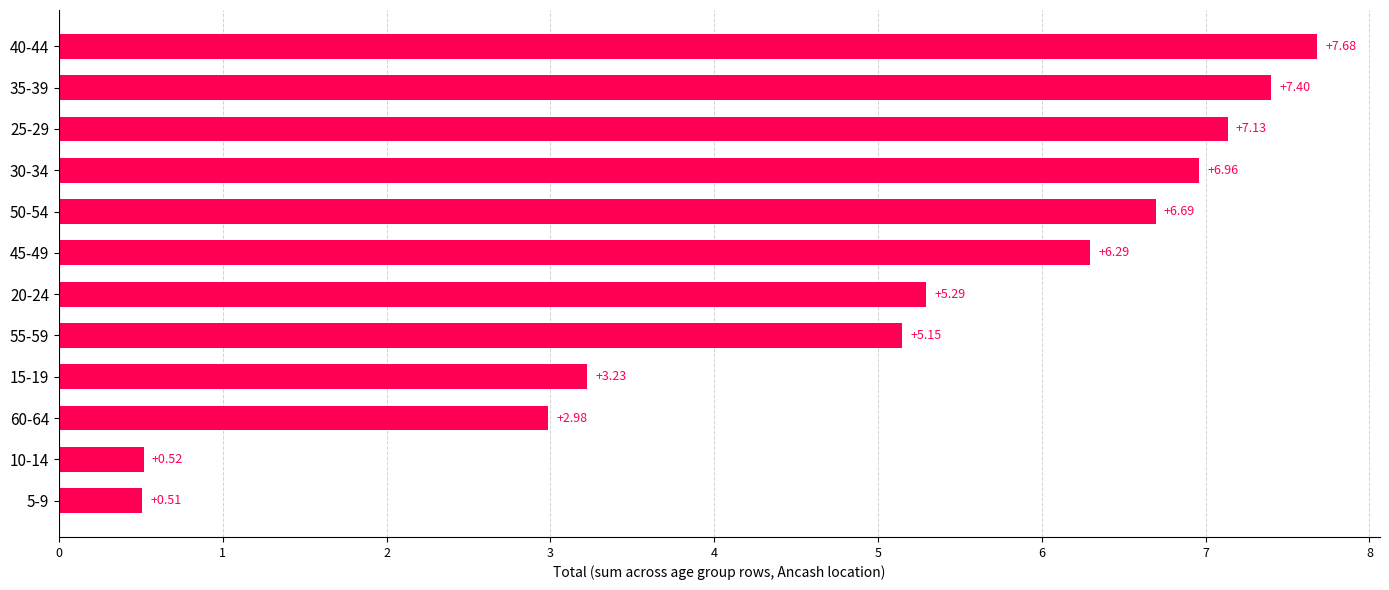

What is the average value?

5.0